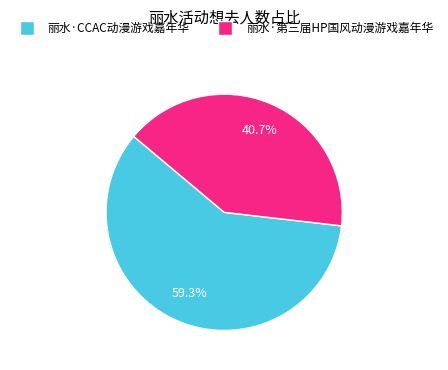

How many segments does this pie chart have?

2